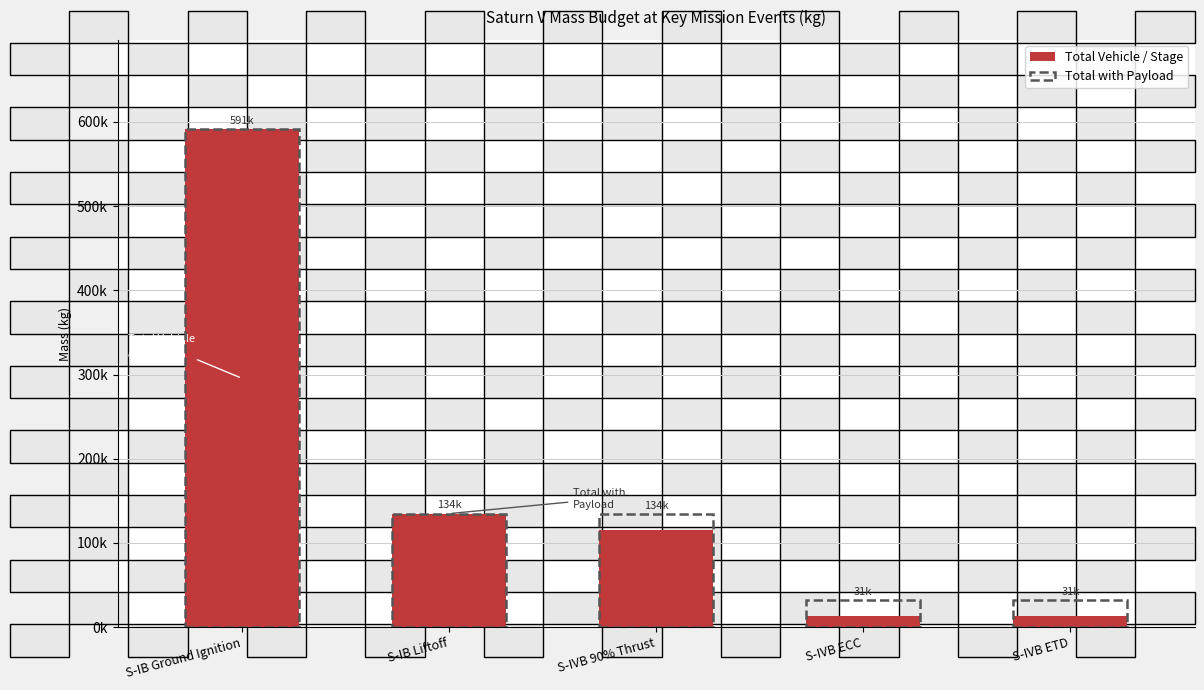

Reading left to right, transcribe all the data shown in this chart.

591065.3	134828.5	115454.2	13187.7	13102.9